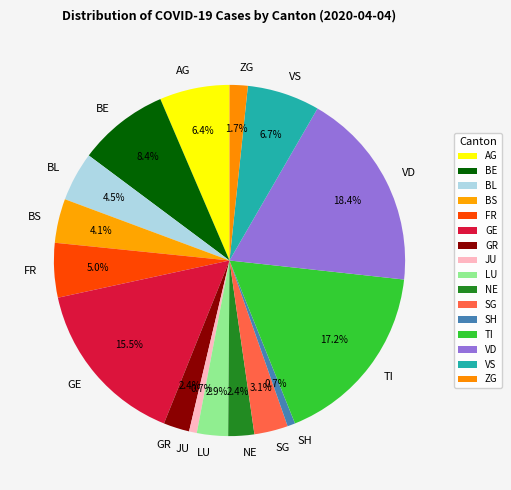

What percentage is NOT represented by VS?

93.3%